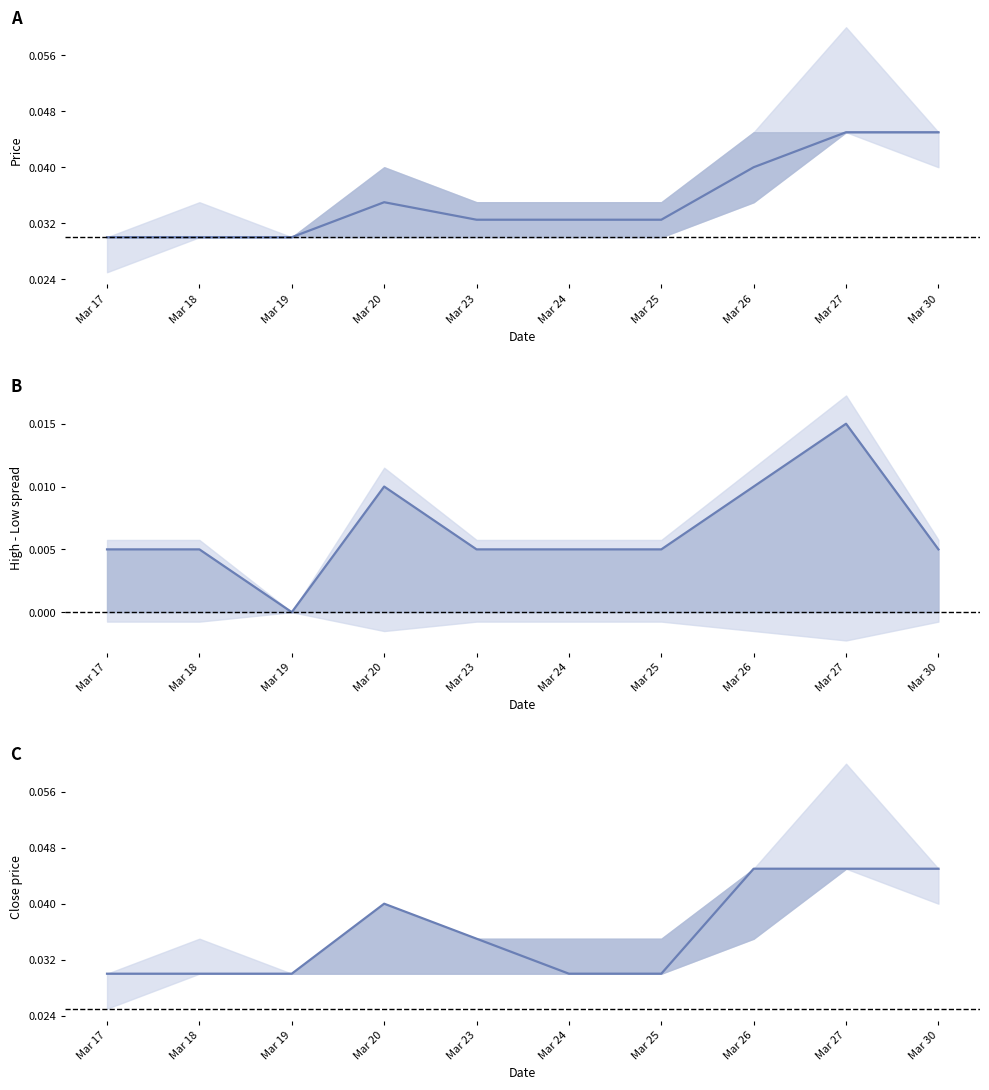

Between which two adjacent categories do close and open first intersect?

2020-03-23 and 2020-03-24